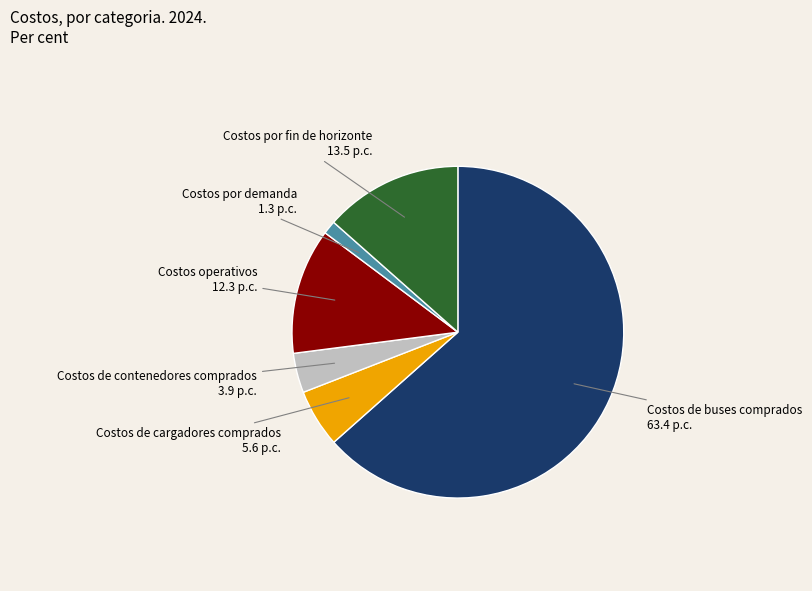

What is the ratio of the value at Costos operativos to the value at Costos por fin de horizonte?

0.9